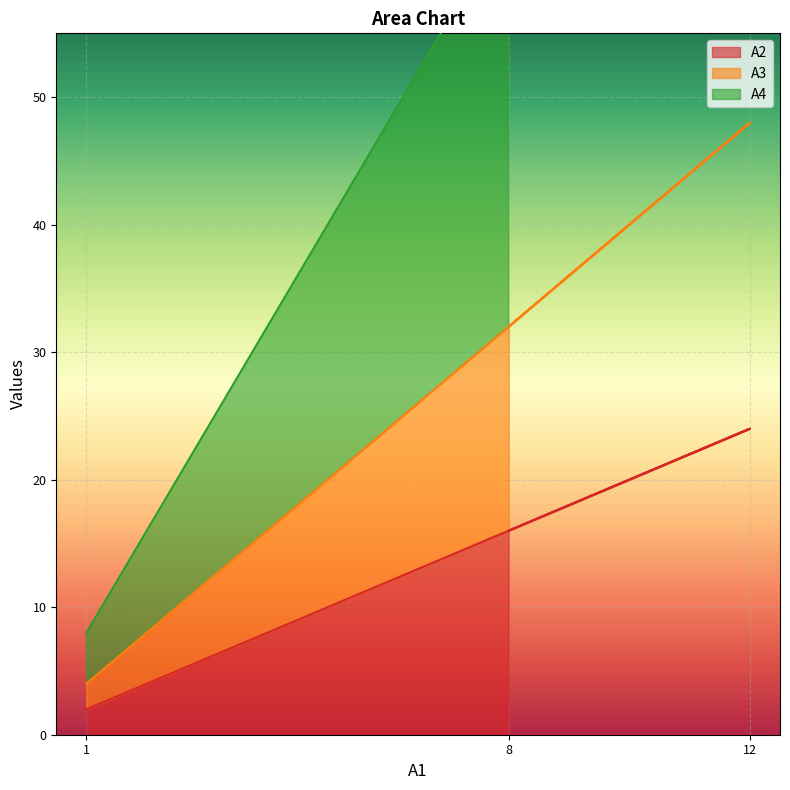

Rank the series by their average value, from lowest to highest.

A2, A3, A4